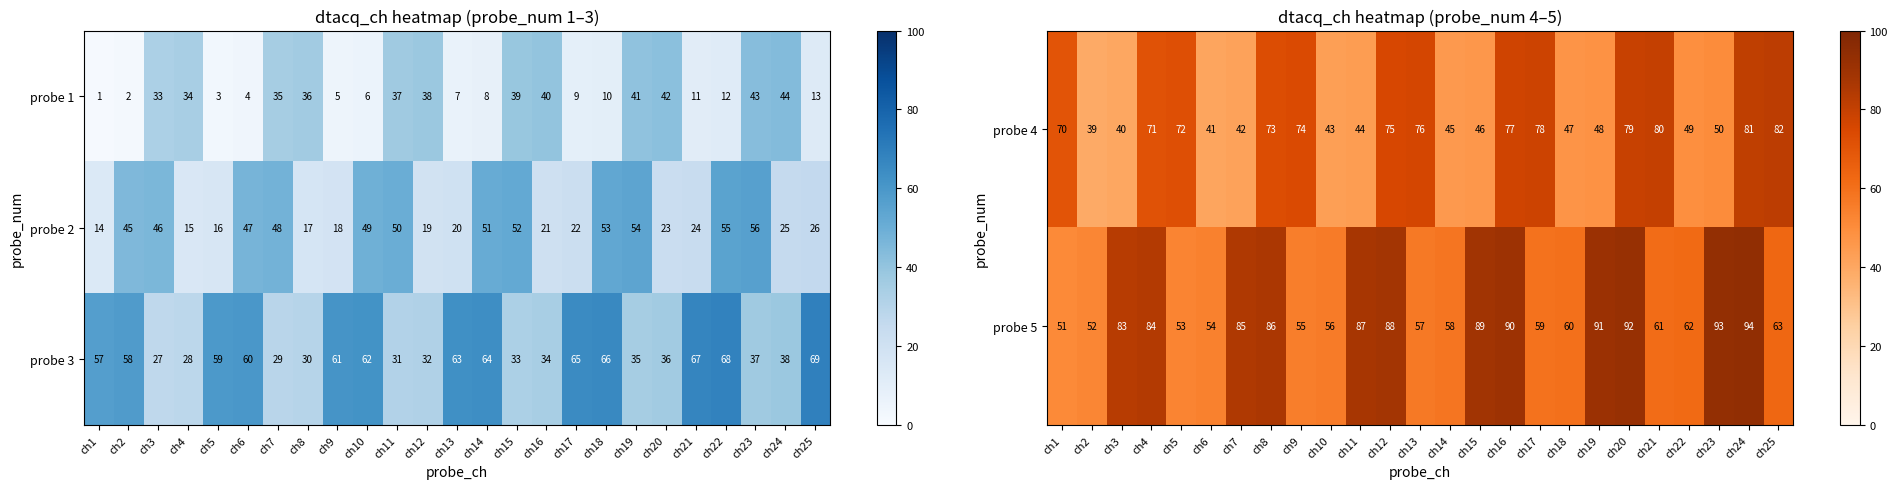

What is the difference between the probe 3 values at ch6 and ch21?

7